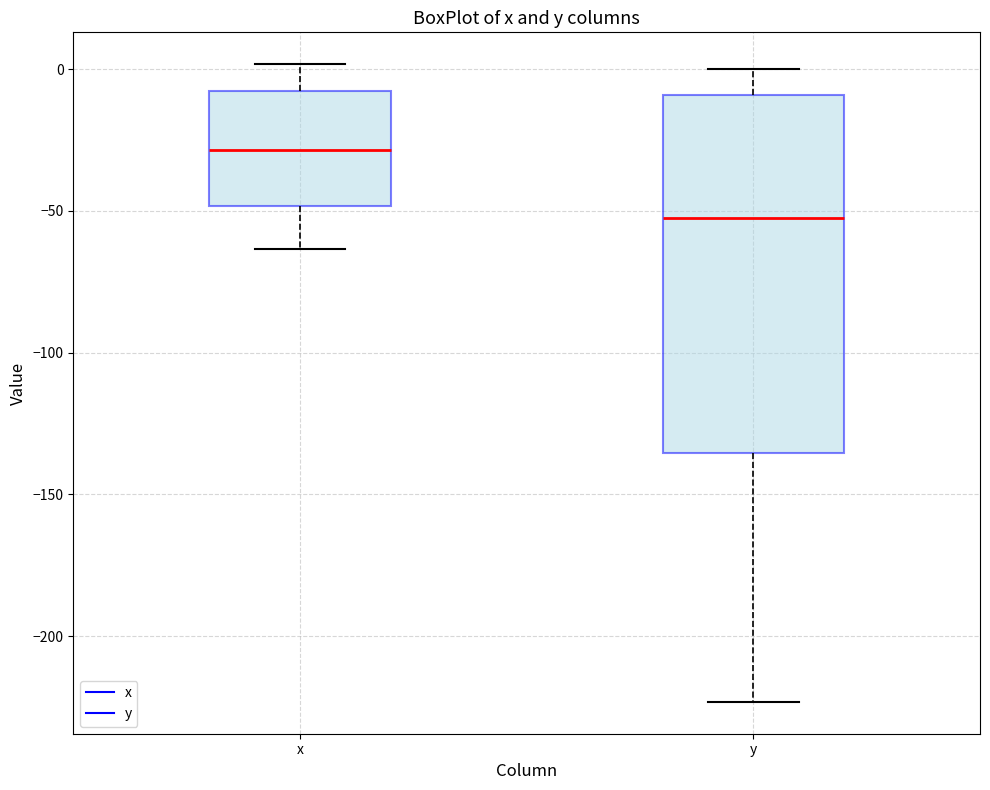

Where does the median line of the box for x sit on the y-axis? The values are not printed on the chart, so give them approximately, as read against the axis.

-30